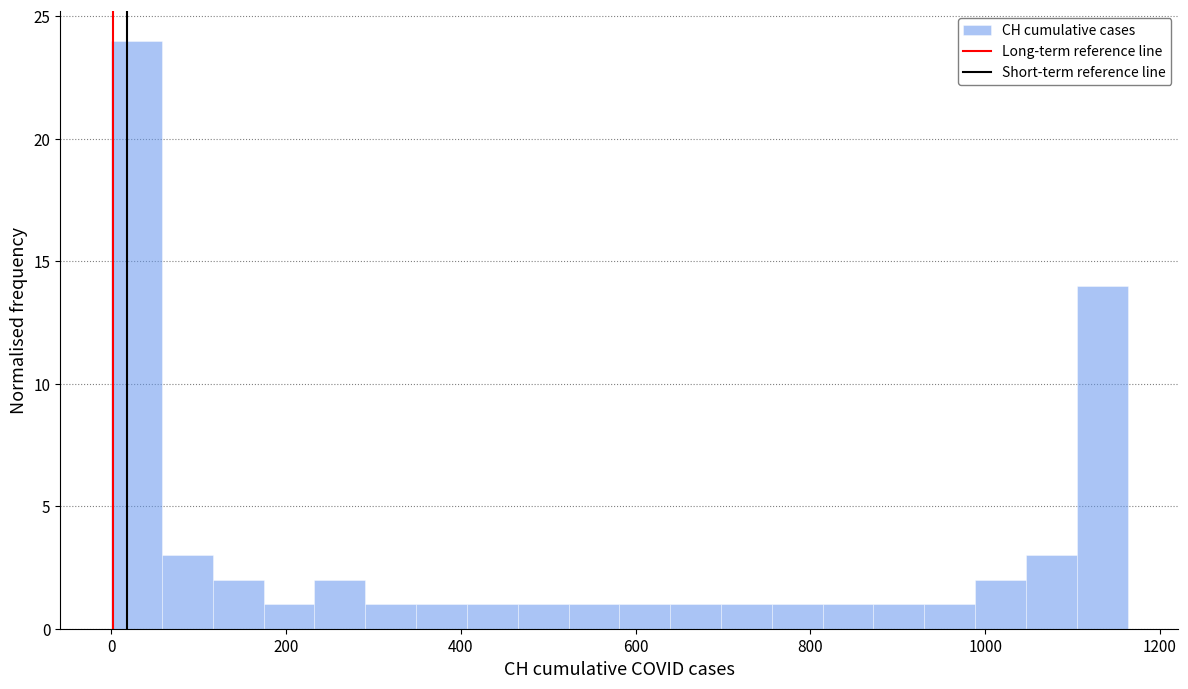

Around what value on the x-axis is the tallest bar? Give the approximate position of its centre, as read against the axis.

20